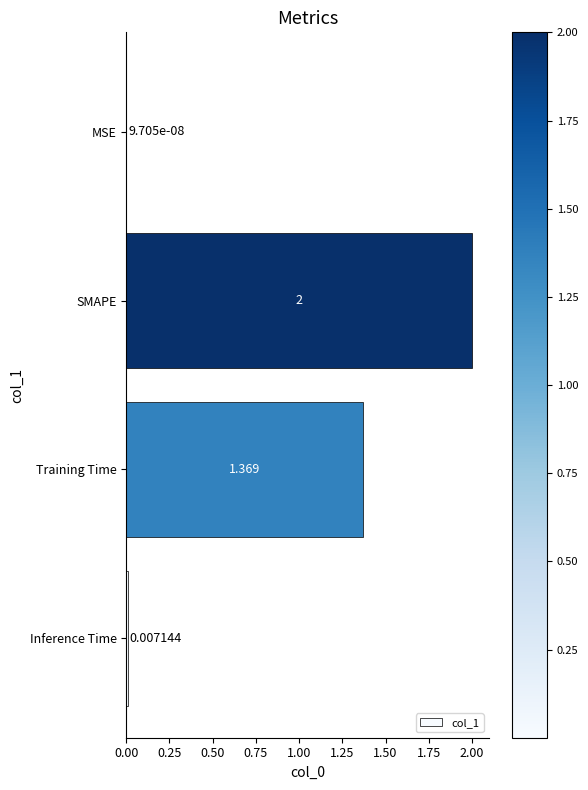

Where is the data nearest to the value 1?

Training Time